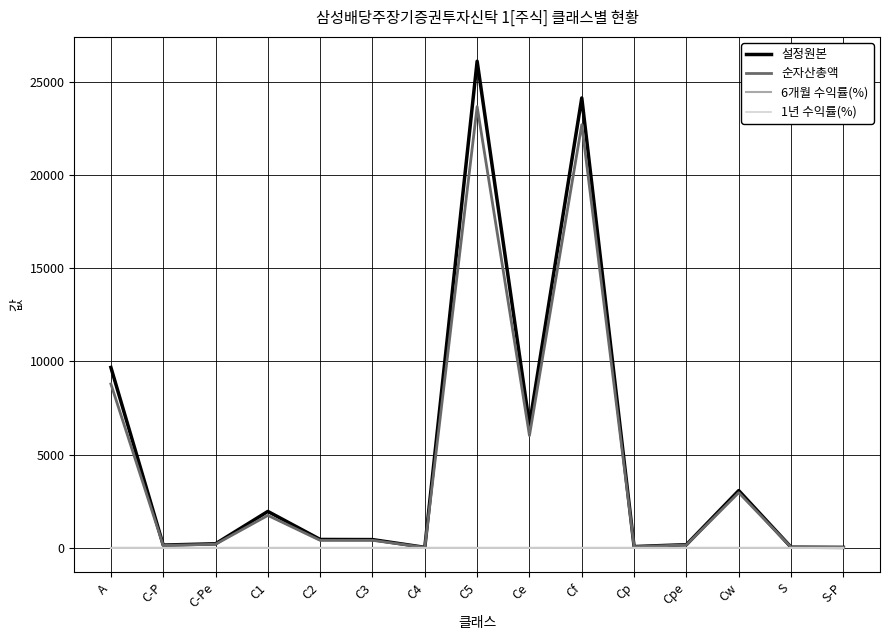

In 1년 수익률(%), how many points are lower than both neighbors (excluding endpoints)?

3